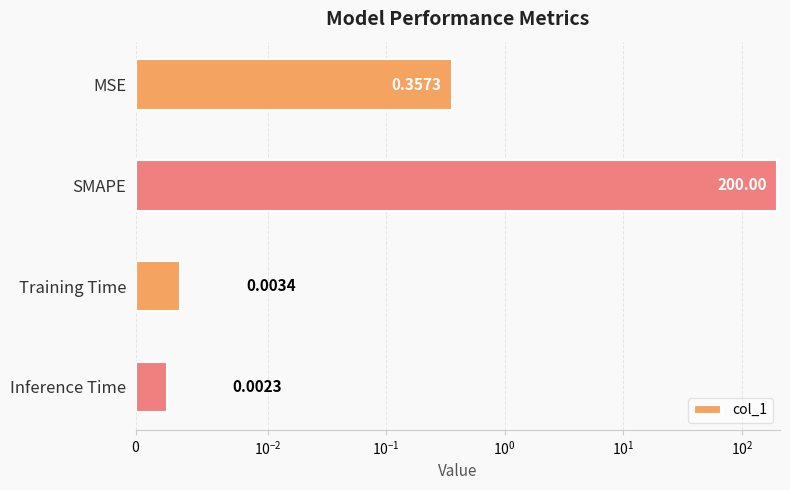

Reading left to right, list all the values displayed in this chart.

0.4	200.0	0.0	0.0